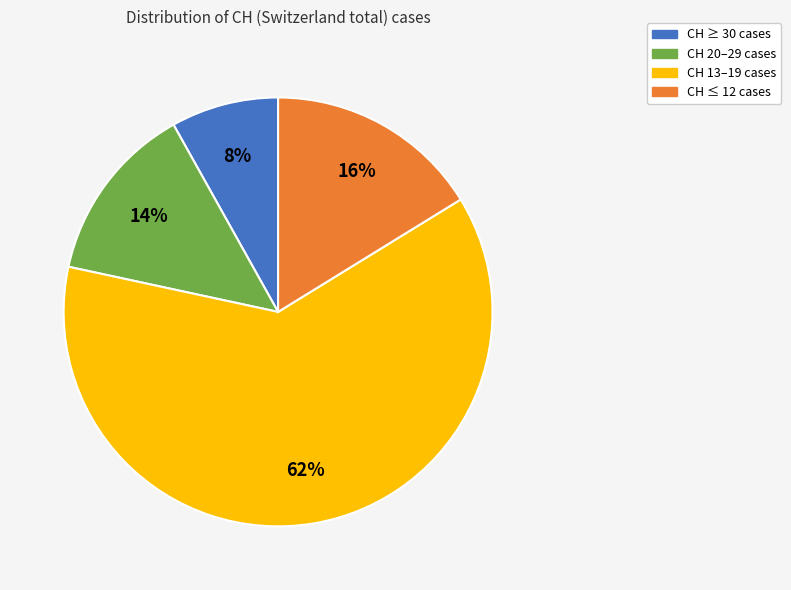

Combined, do CH 20–29 cases and CH ≤ 12 cases account for over 50%?

No